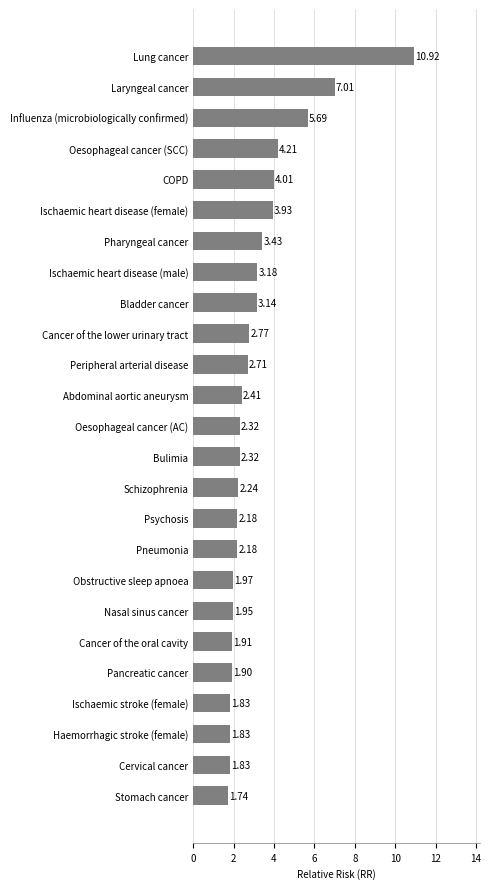

What is the maximum value shown in the chart?

10.9